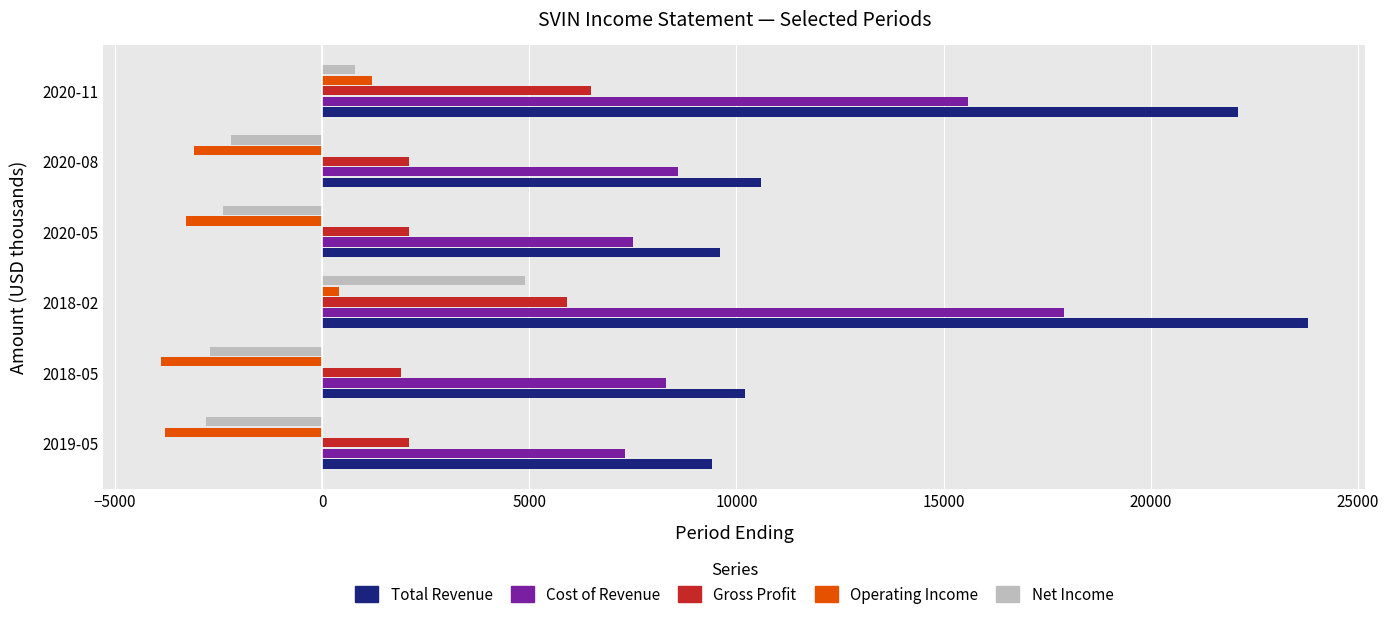

List the series in order of their peak value, highest first.

Total Revenue, Cost of Revenue, Gross Profit, Net Income, Operating Income